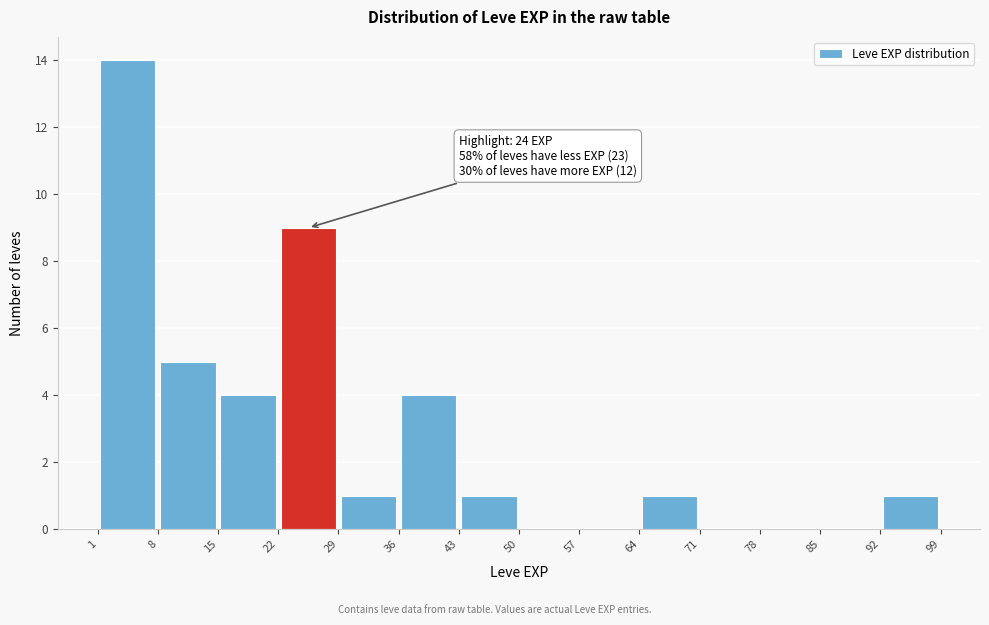

Over which range of the x-axis is the bar tallest?

1 to 8